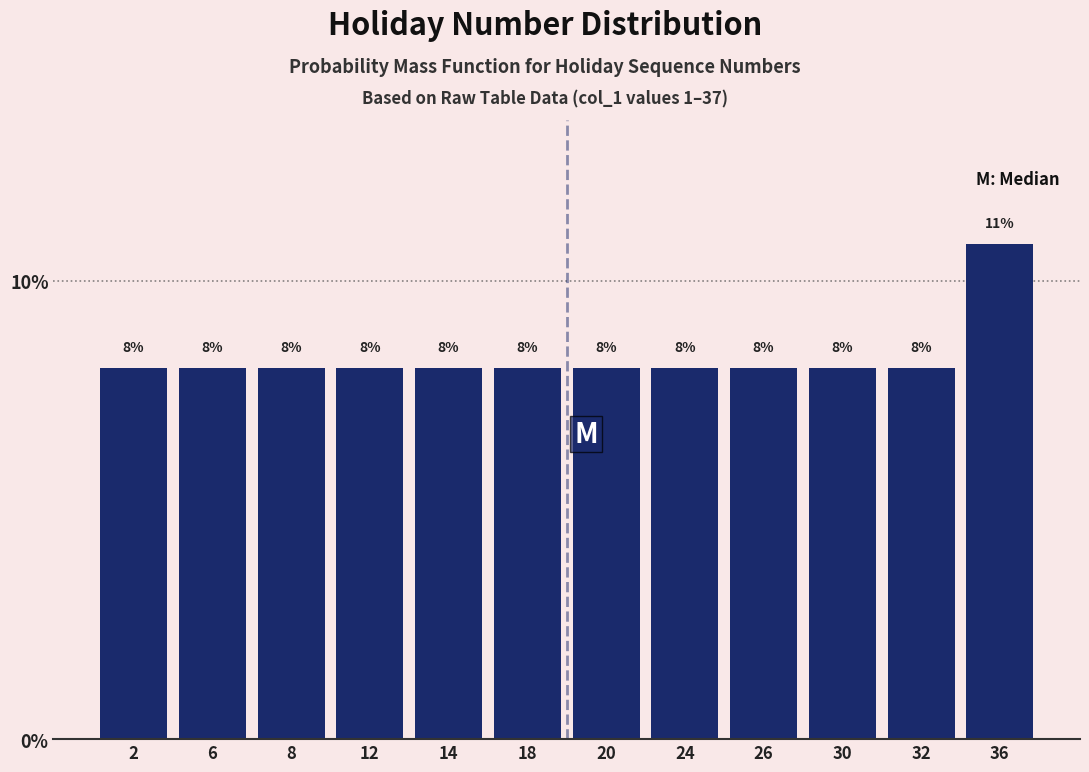

Does the chart contain any negative values?

No